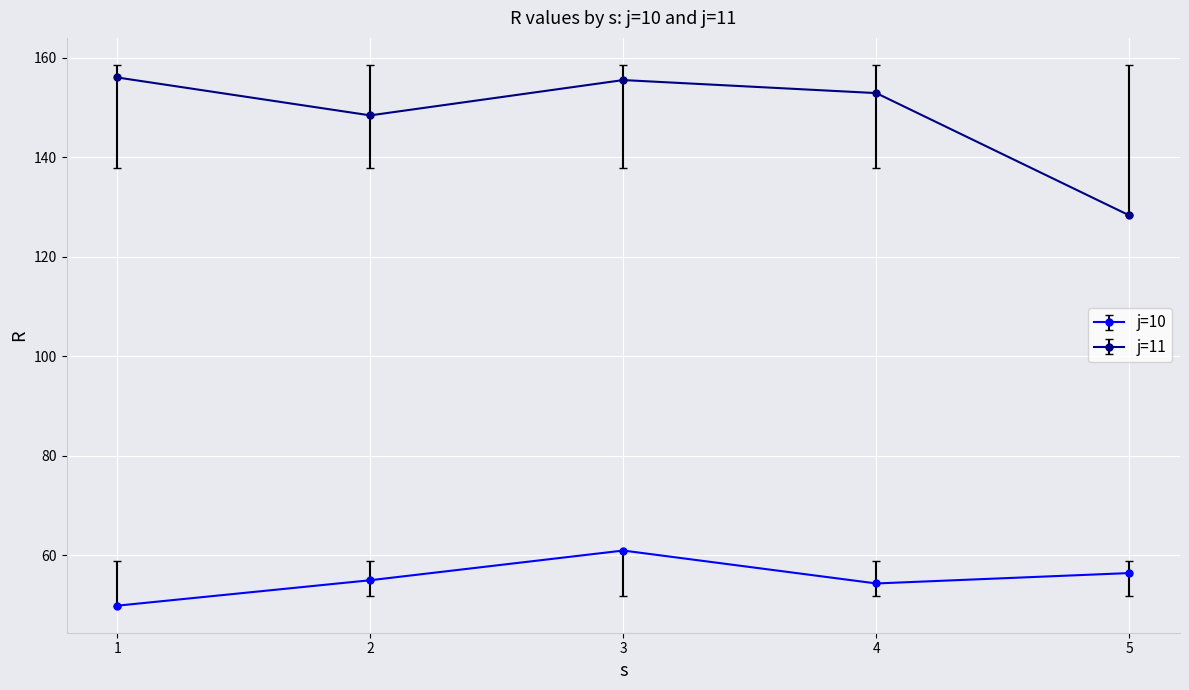

At which category is the sum across all series the highest?

3